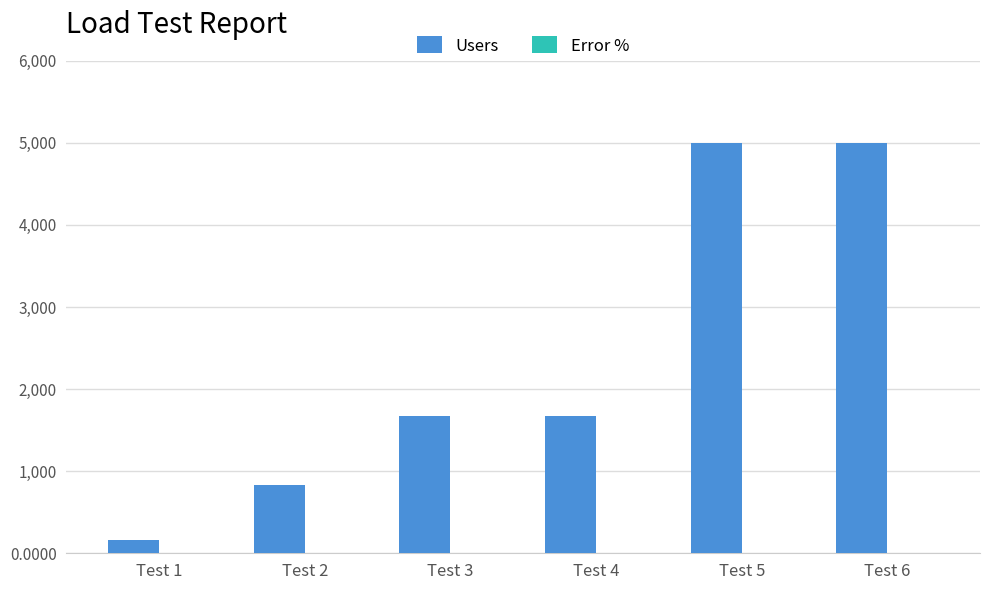

Count the number of categories in the chart.

6